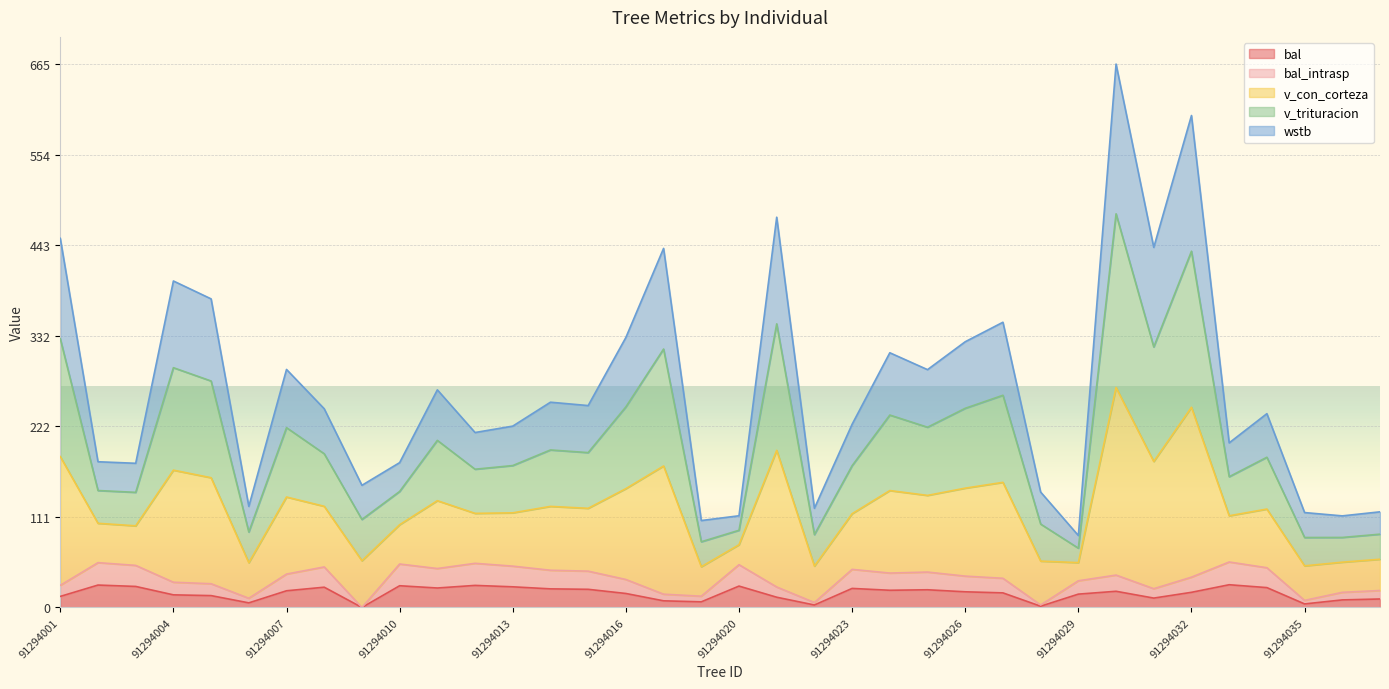

True or false: v_trituracion has more than 0 interior local peaks.

True